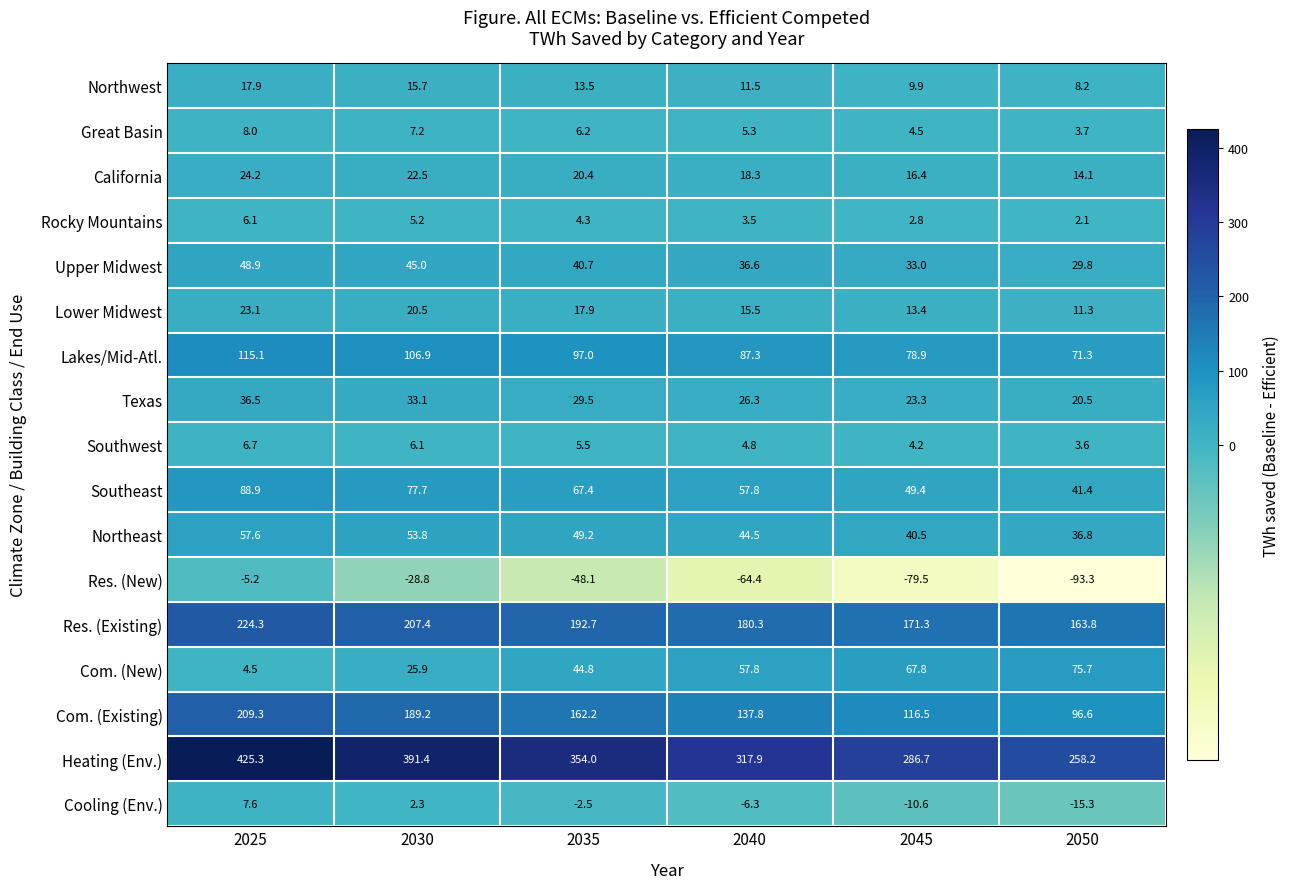

Is it true that Heating (Env.) equals 425.3 at 2025?

True